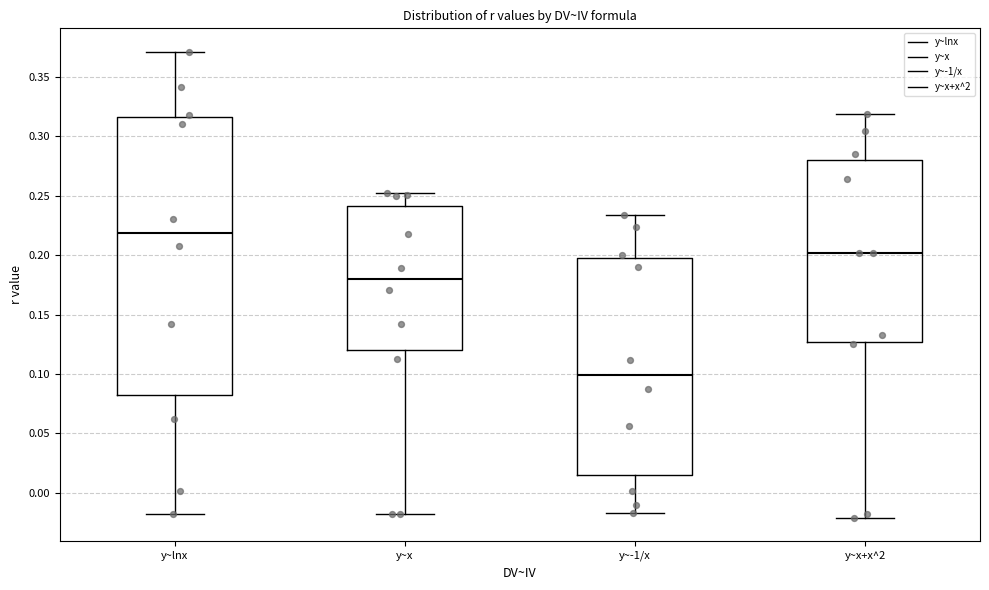

Where does the lower whisker of the box for y~x+x^2 end on the y-axis? The values are not printed on the chart, so give them approximately, as read against the axis.

-0.020